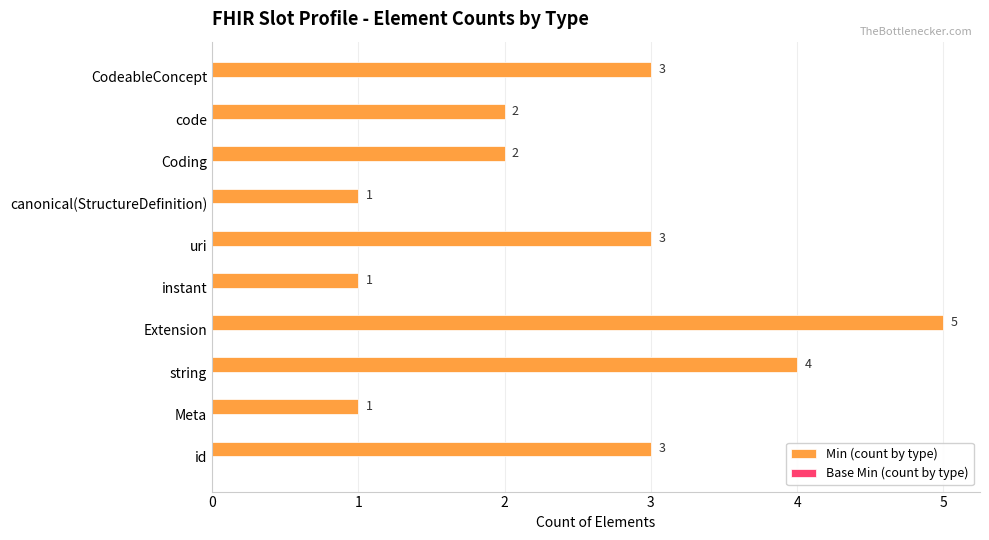

What is the change in value from Extension to Coding?

-3